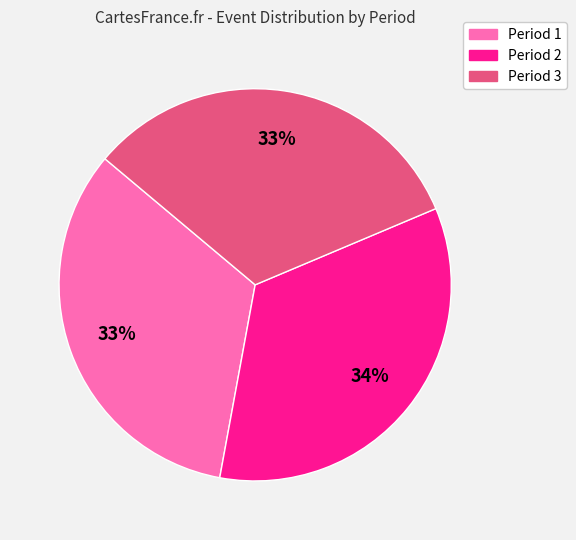

To the nearest percent, what is the average slice percentage?

33%